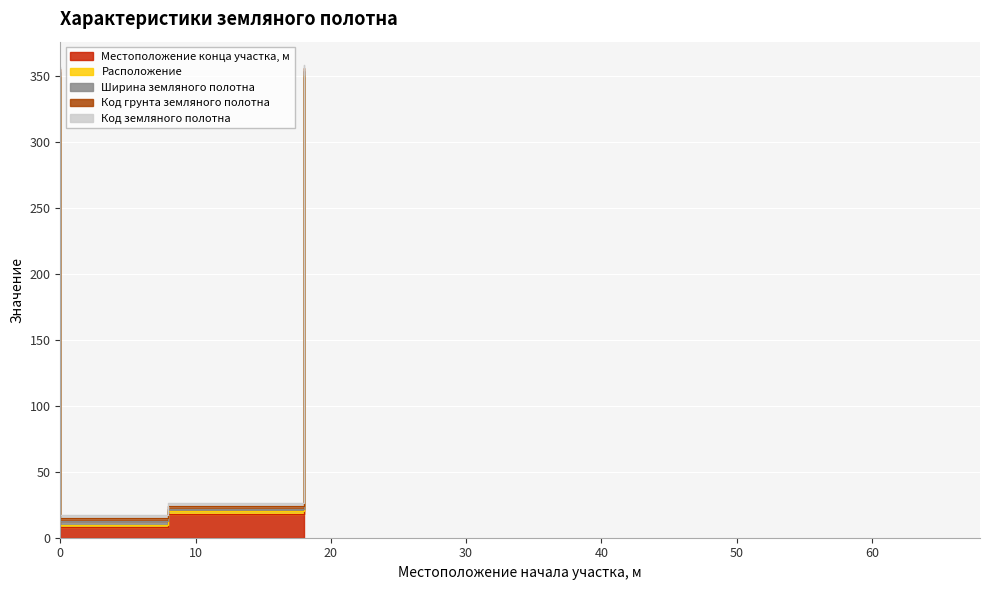

The value of Расположение at 8 is 2. True or false?

True